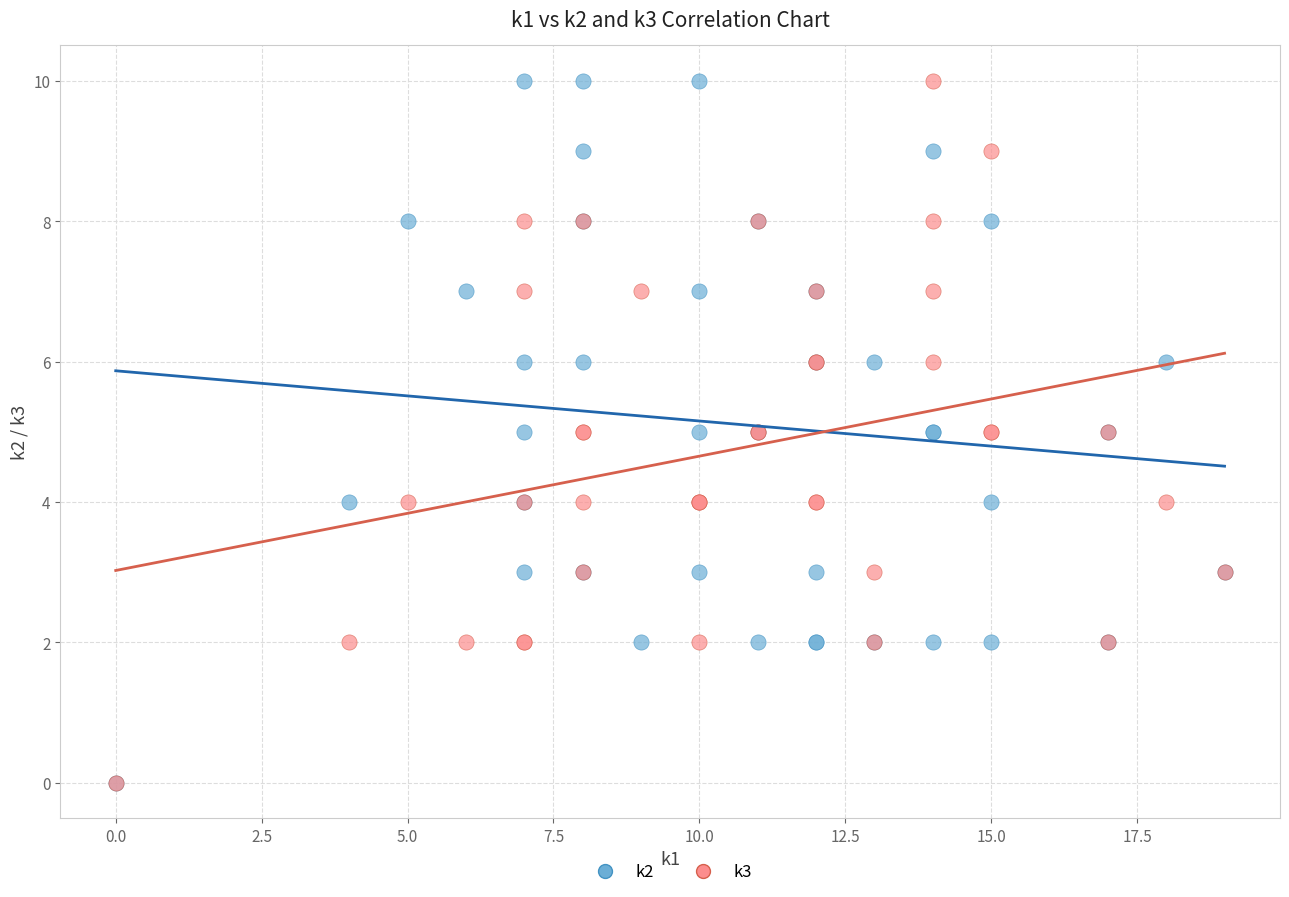

What are all the series names shown in the legend?

k2, k3